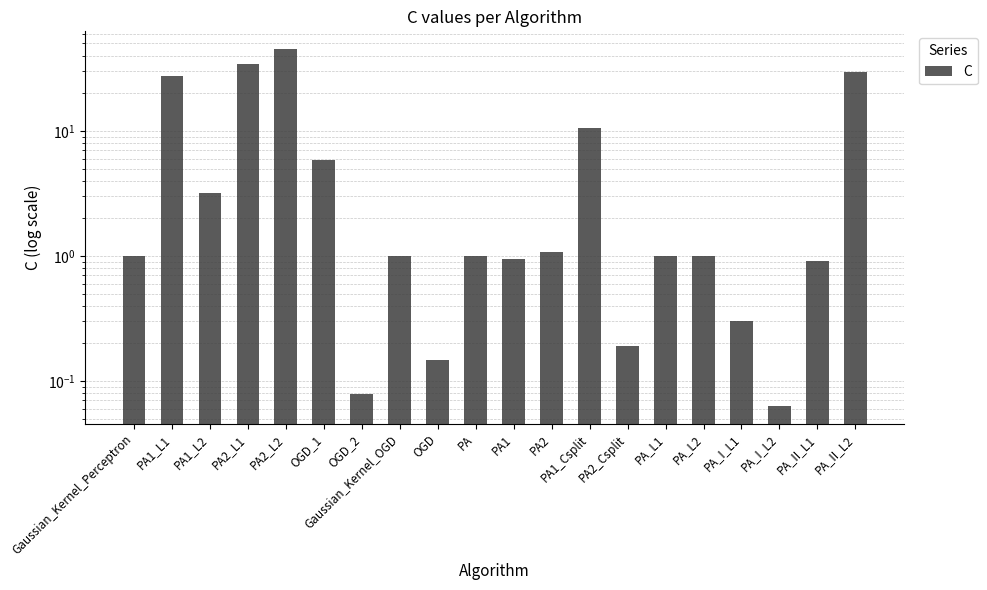

How many bars are there in total?

20